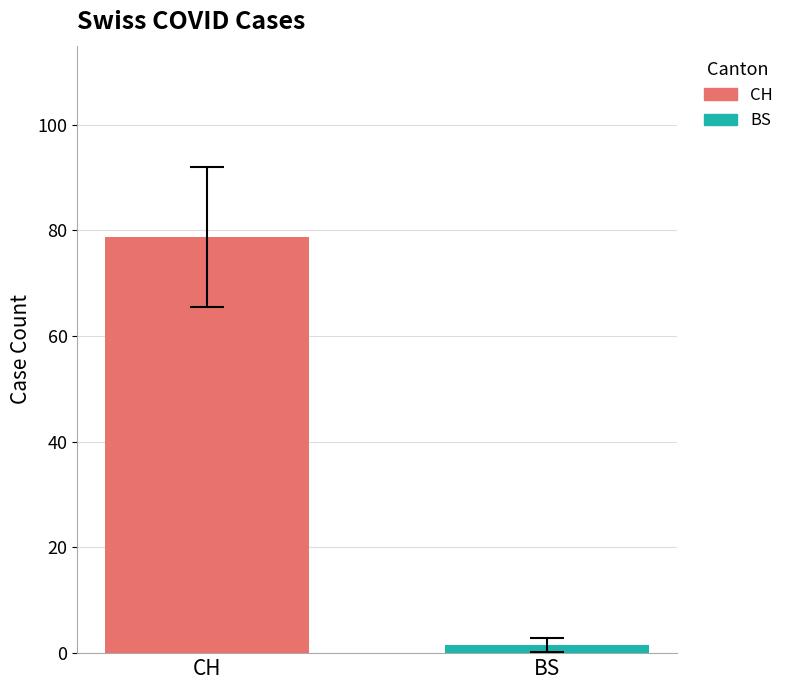

What is the maximum value shown in the chart?

78.7